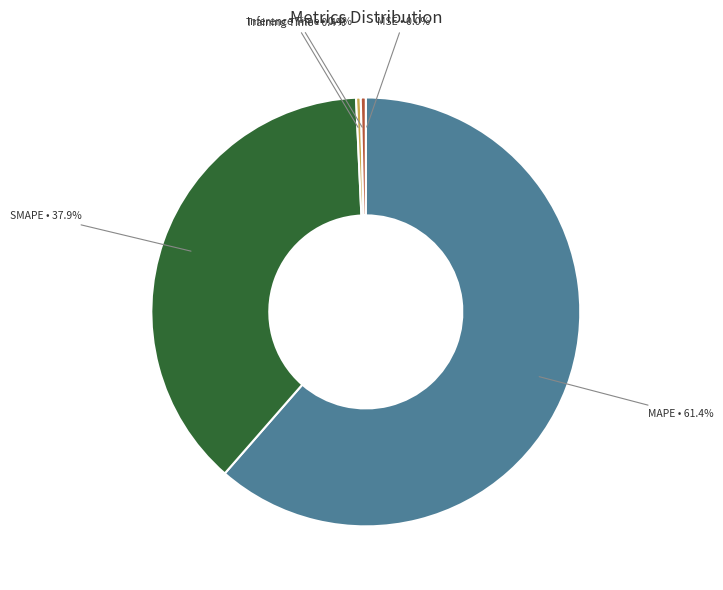

To the nearest percent, what is the difference between the Inference Time and SMAPE slice percentages?

37%